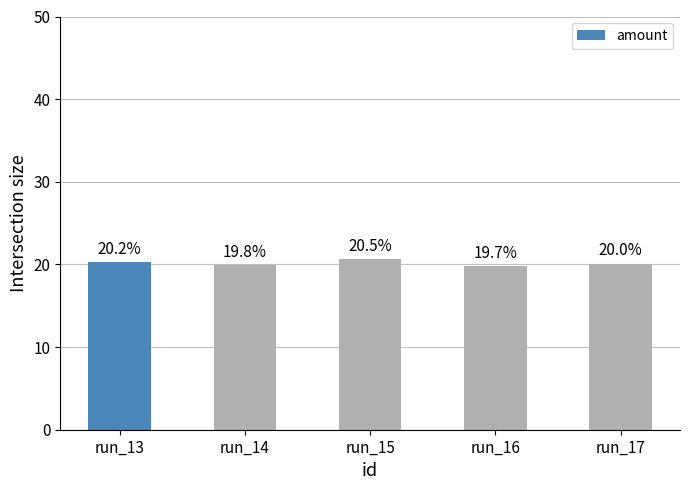

Reading left to right, extract all data points from this chart.

20.3	19.9	20.6	19.8	20.1